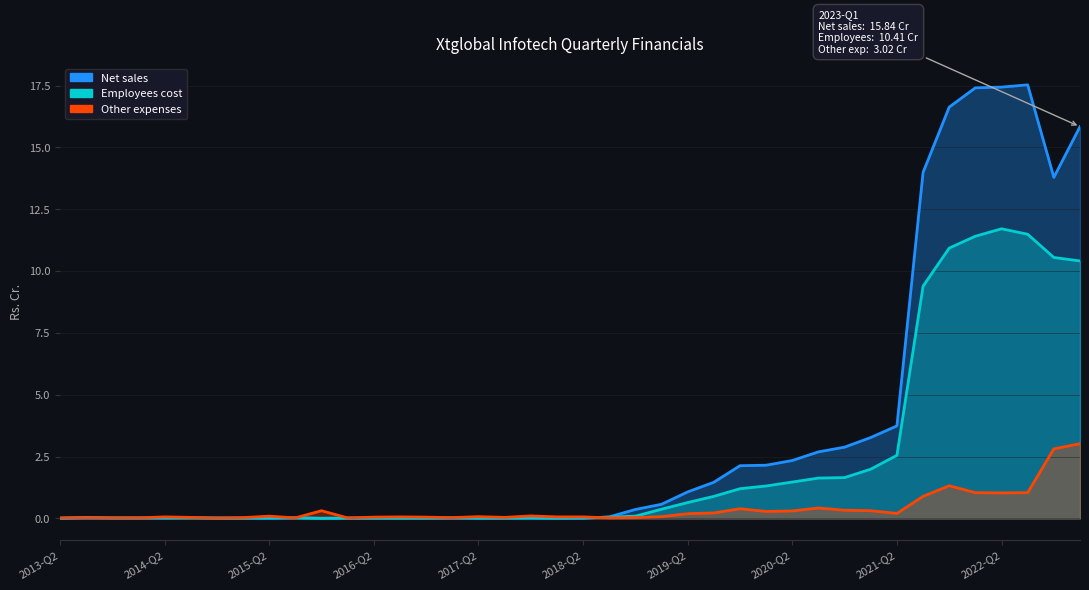

Which has a higher value, 2014-Q1 or 2023-Q1?

2023-Q1